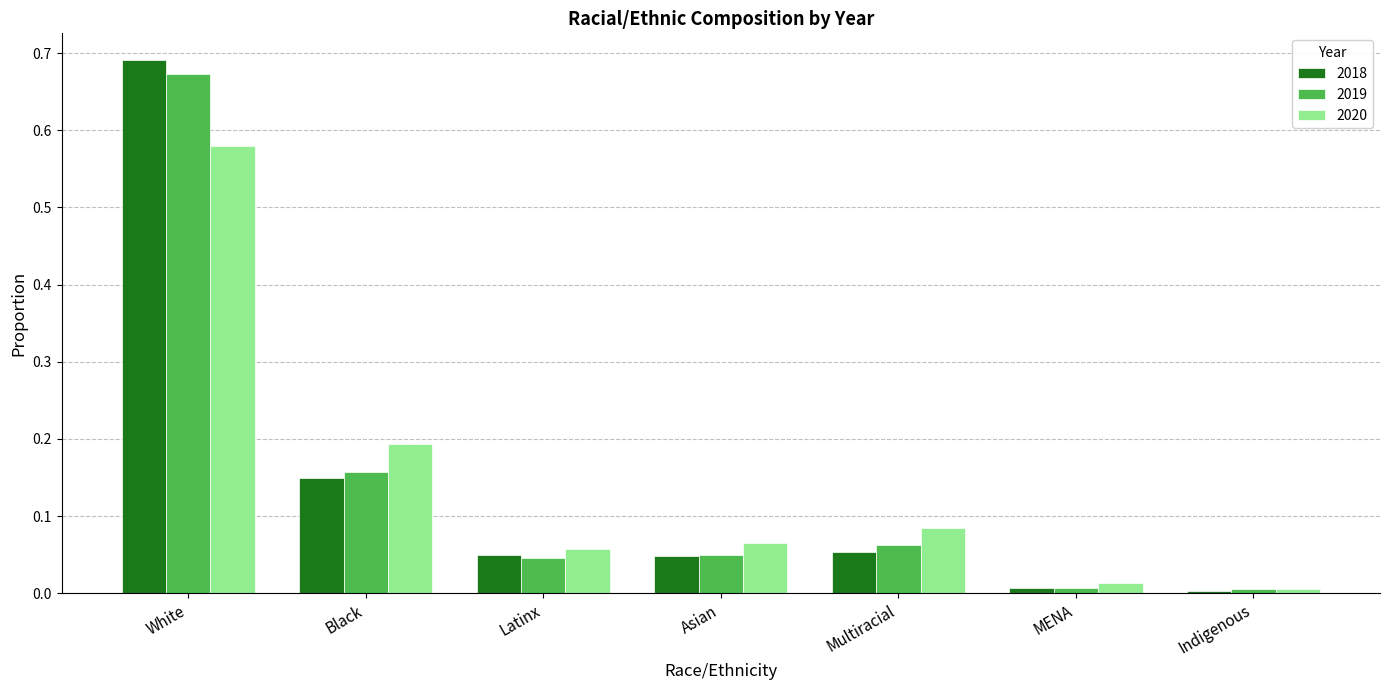

What is the sum of all 2020 values?

1.0